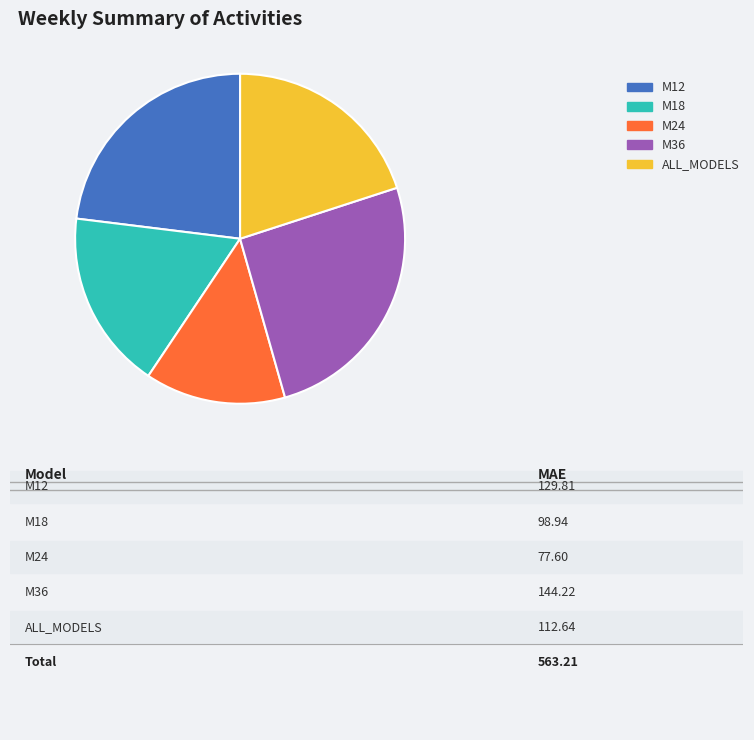

Combined, do M18 and M36 account for over 50%?

No